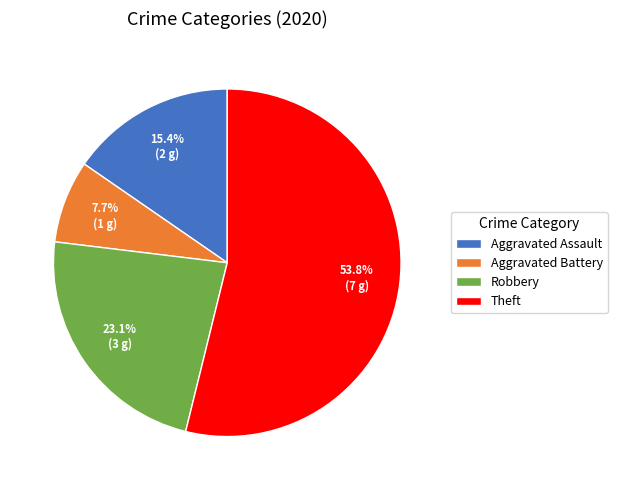

Which has a higher value, Robbery or Theft?

Theft